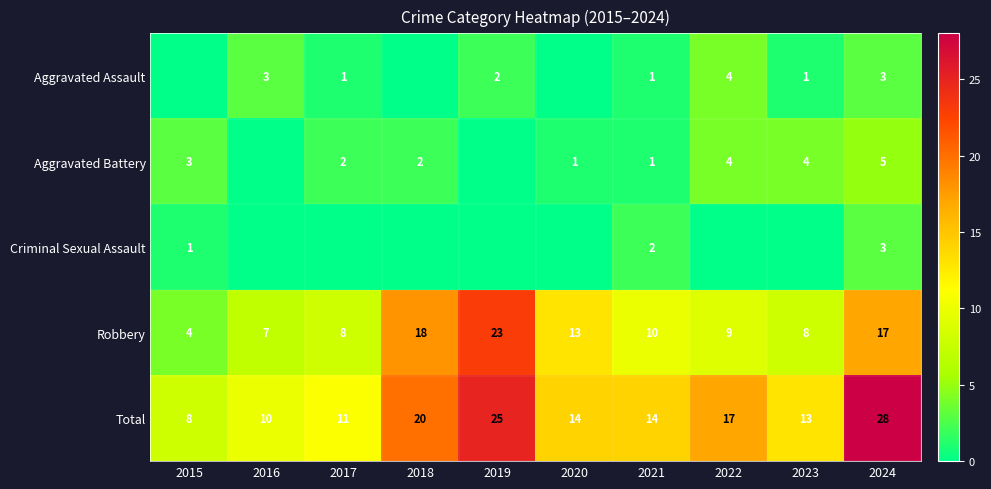

Read the Robbery value at 2016.

7